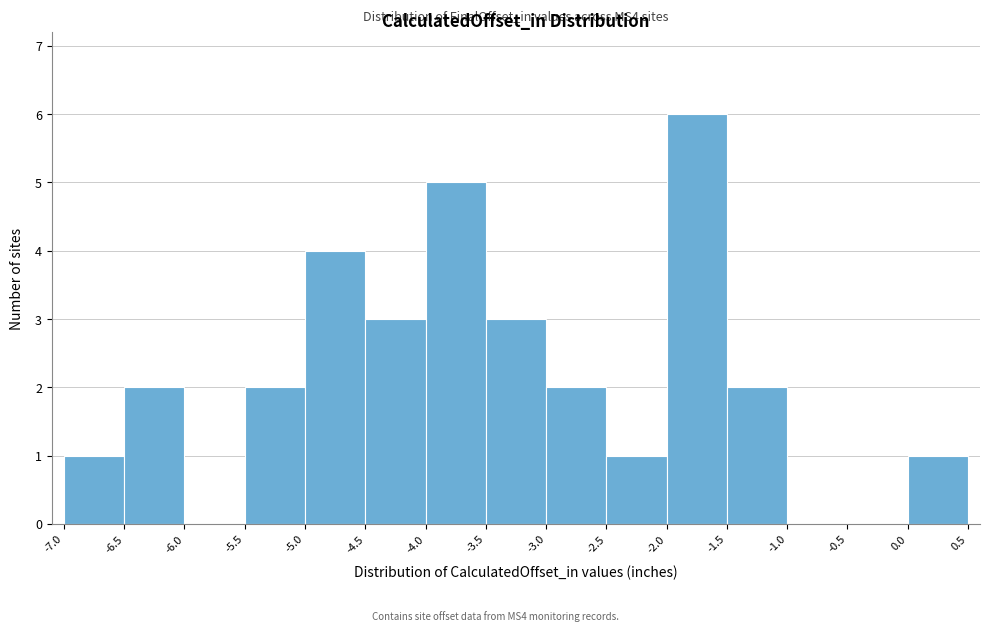

Which range on the x-axis has the tallest bar?

-2.0 to -1.5